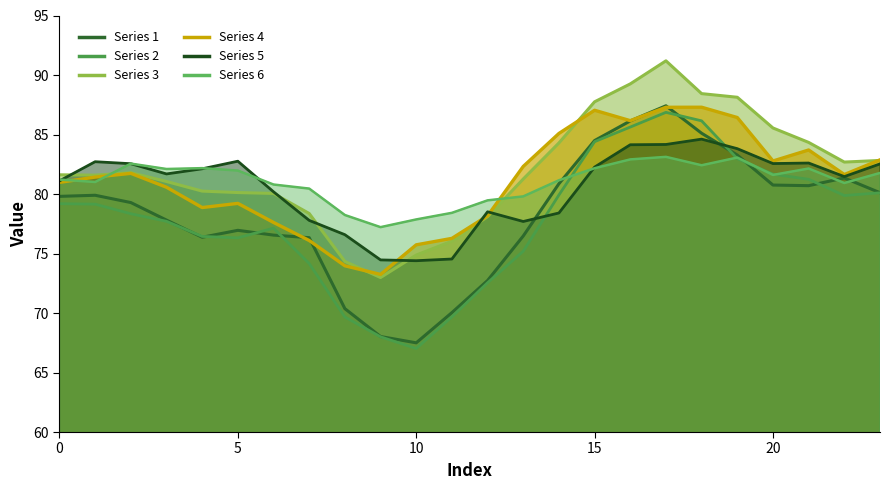

Which series ends up on top after the final intersection of 3 and 5?

3